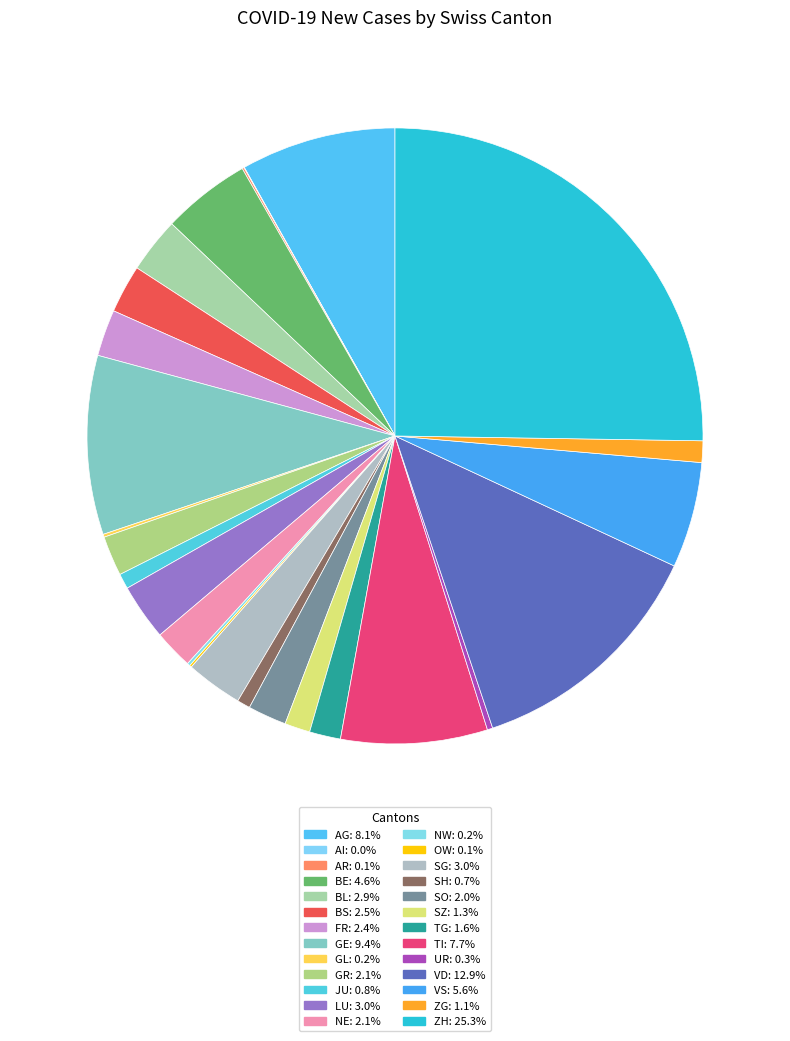

Is there any slice that represents more than half of the pie?

No